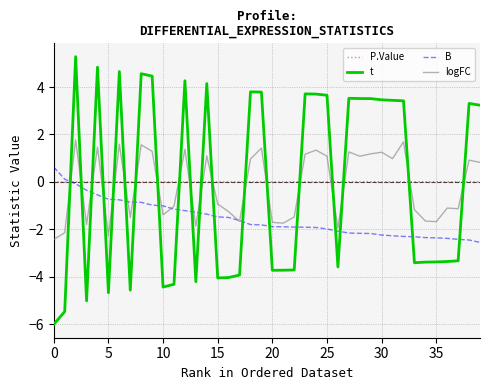

In logFC, how many points are lower than both neighbors (excluding endpoints)?

12